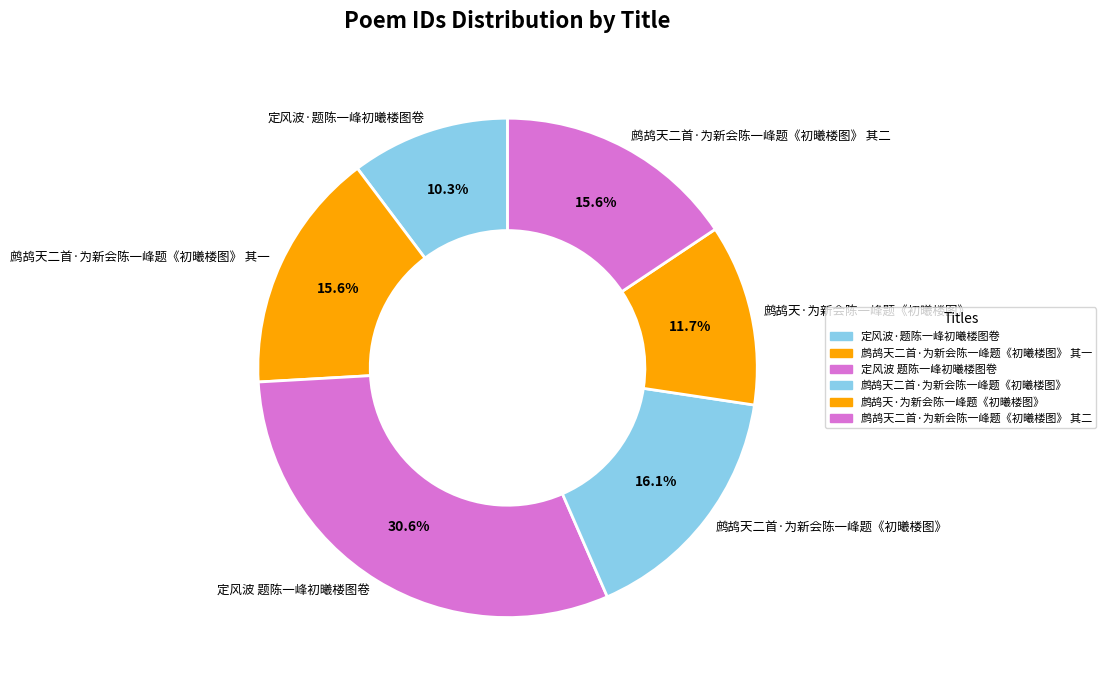

Approximately how many times larger is the value at 鹧鸪天二首·为新会陈一峰题《初曦楼图》 其一 compared to 鹧鸪天·为新会陈一峰题《初曦楼图》?

1.3